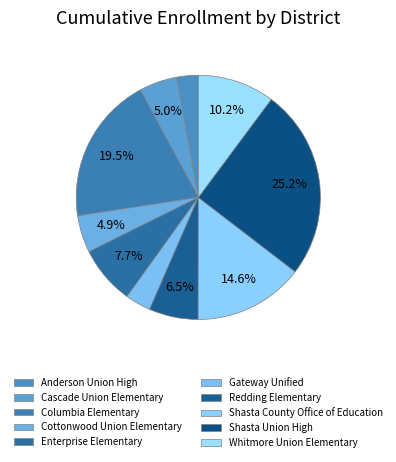

To the nearest percent, what portion does Shasta Union High represent?

25%